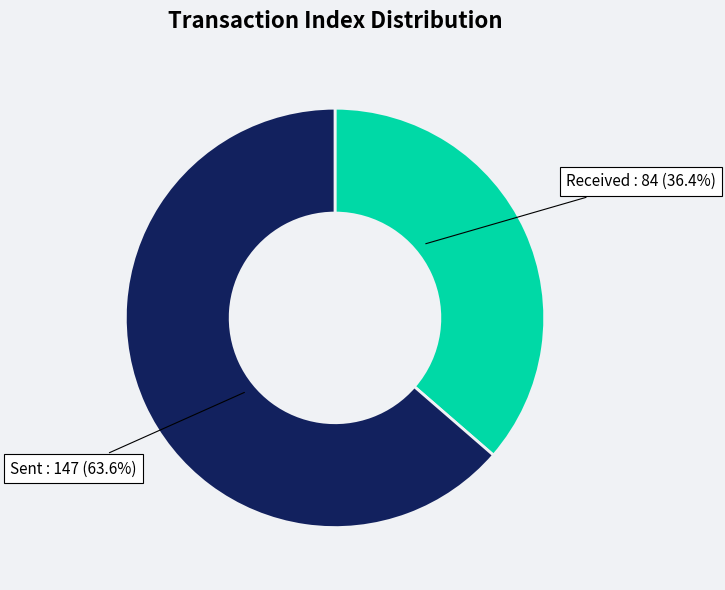

Is there a majority slice in this chart?

Yes